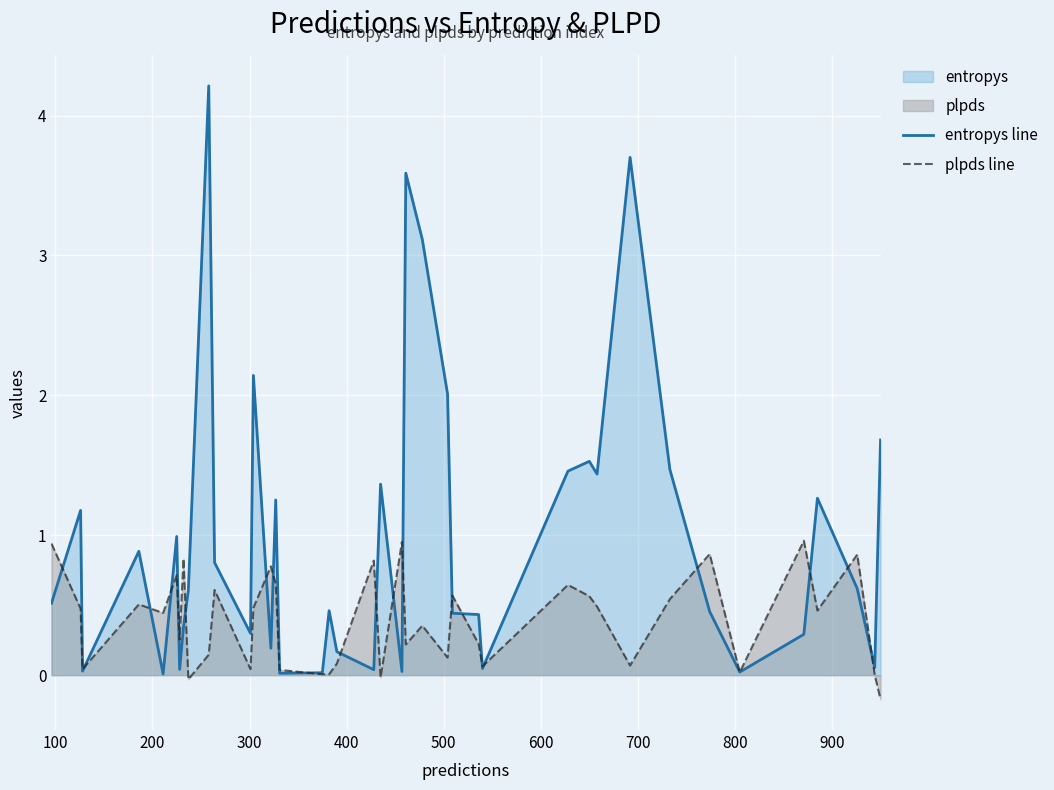

List the series in order of their peak value, lowest first.

plpds line, entropys line